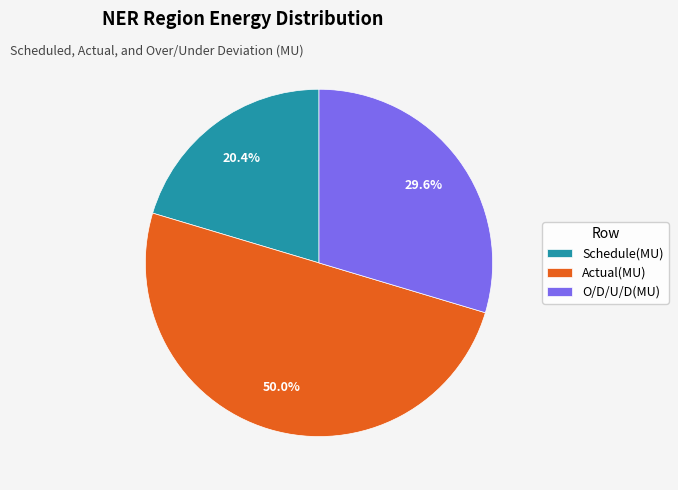

How many slices are in this pie chart?

3